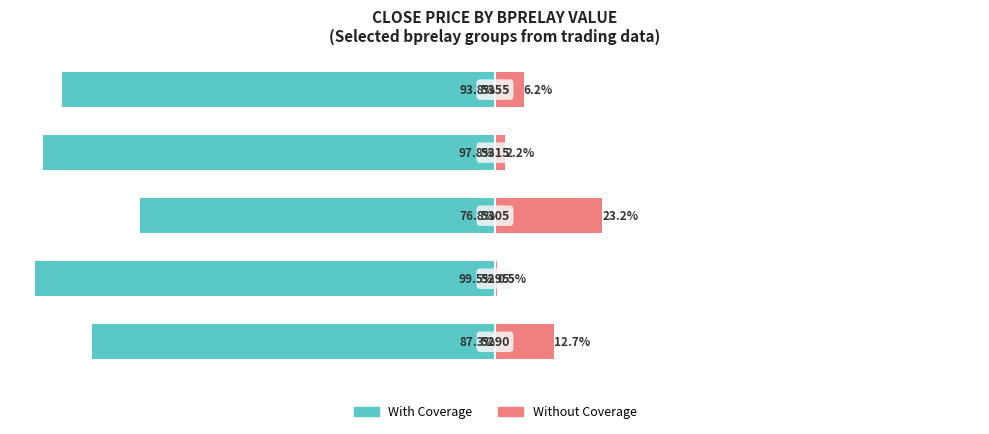

What are all the series names shown in the legend?

With Coverage, Without Coverage